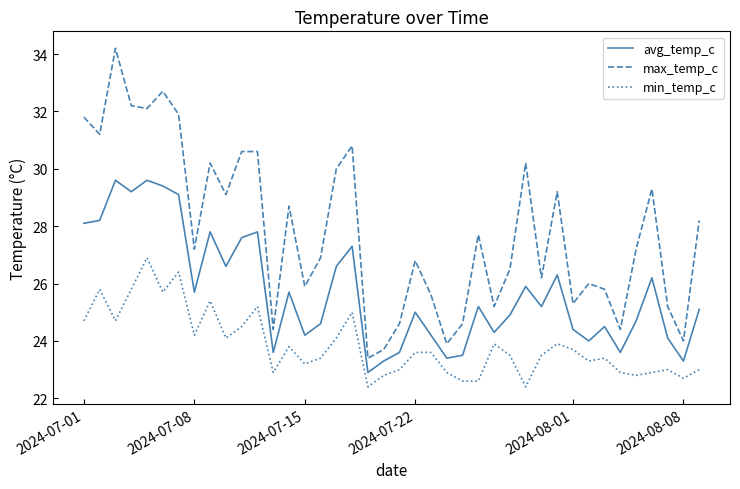

Which series has the widest spread of values?

max_temp_c